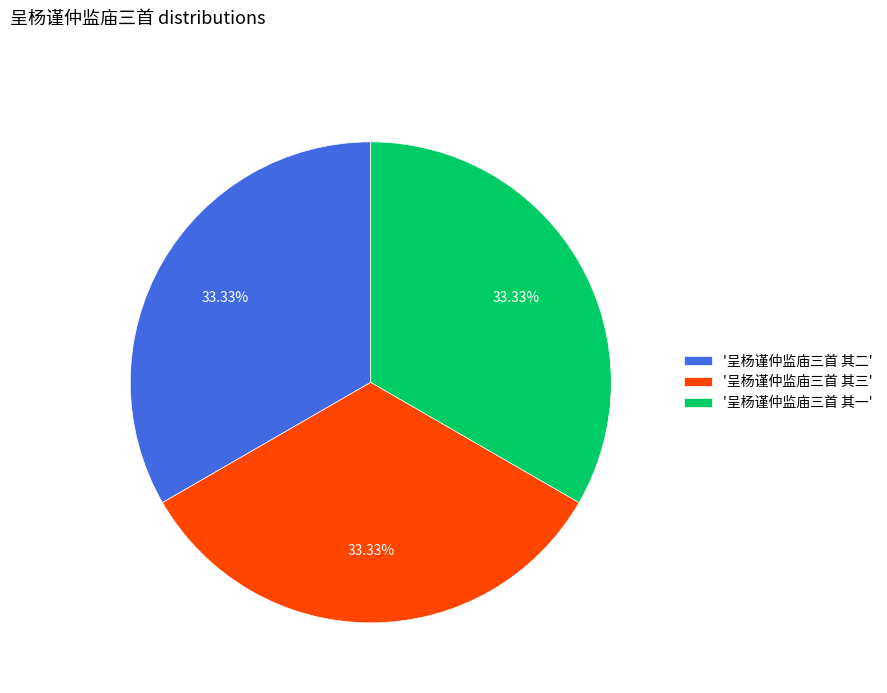

Does '呈杨谨仲监庙三首 其三' account for over 50% of the chart?

No